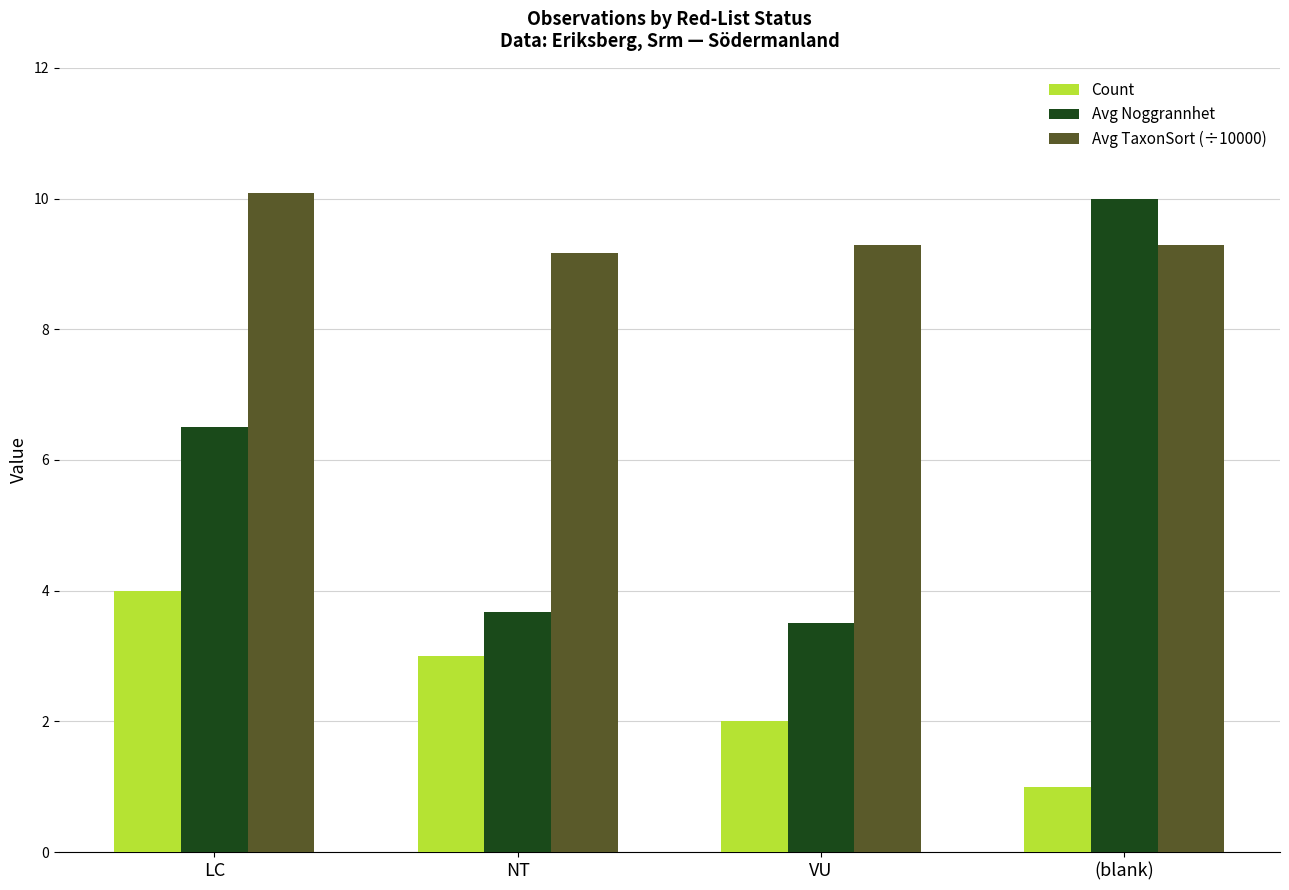

What is the difference between the Avg Noggrannhet values at VU and LC?

3.0